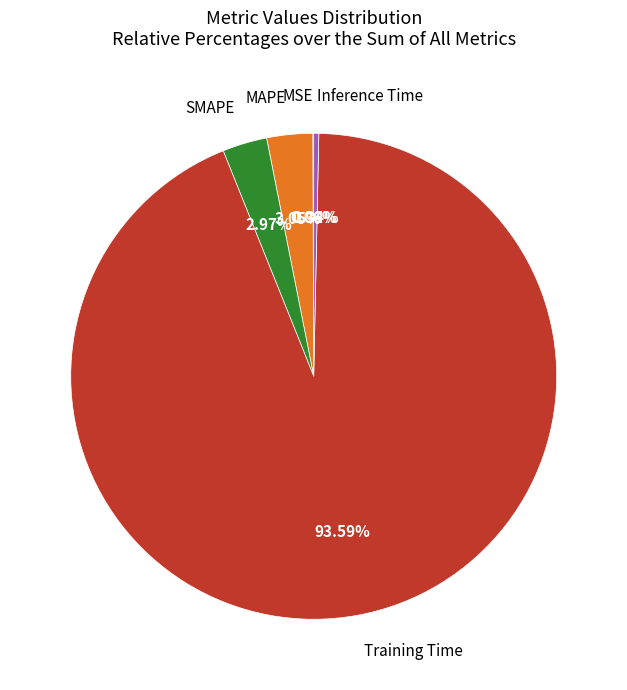

Is there any slice that represents more than half of the pie?

Yes